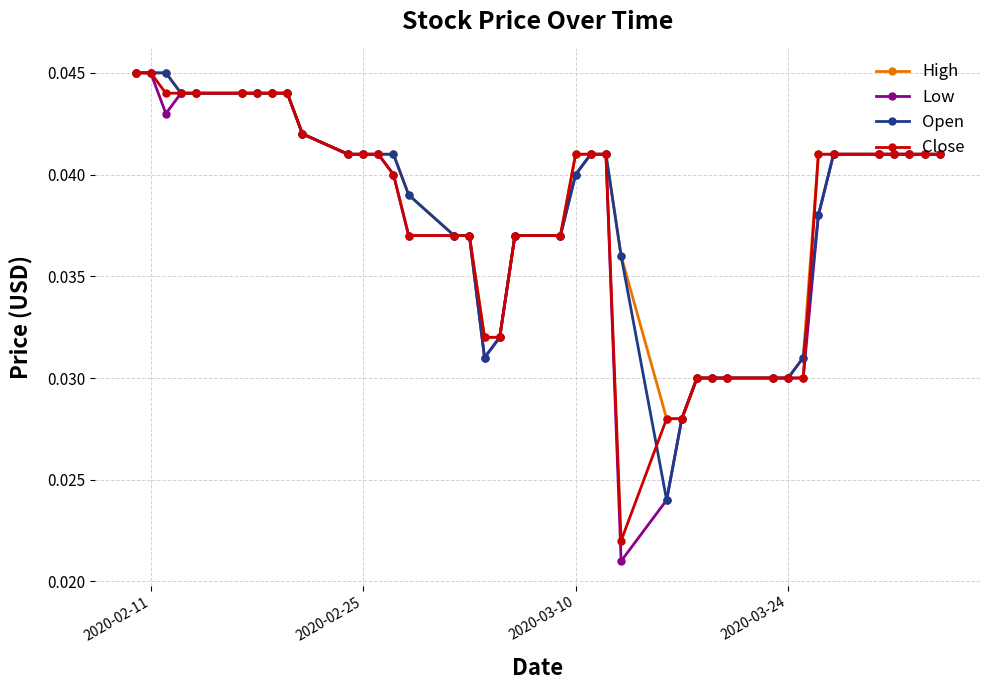

At how many categories does at least one series exceed 0?

40